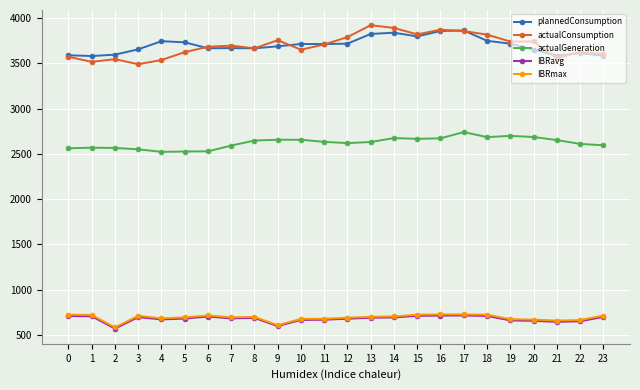

What is the difference between the actualGeneration values at 1 and 4?

46.0